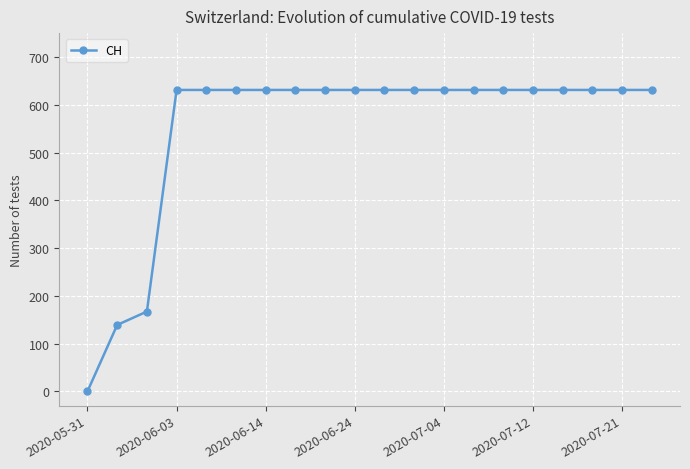

What is the greatest value displayed?

631